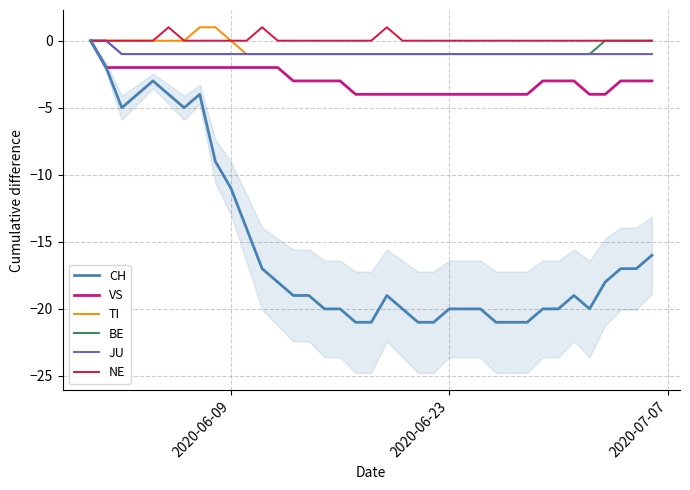

What is the lowest value of the VS series?

-4